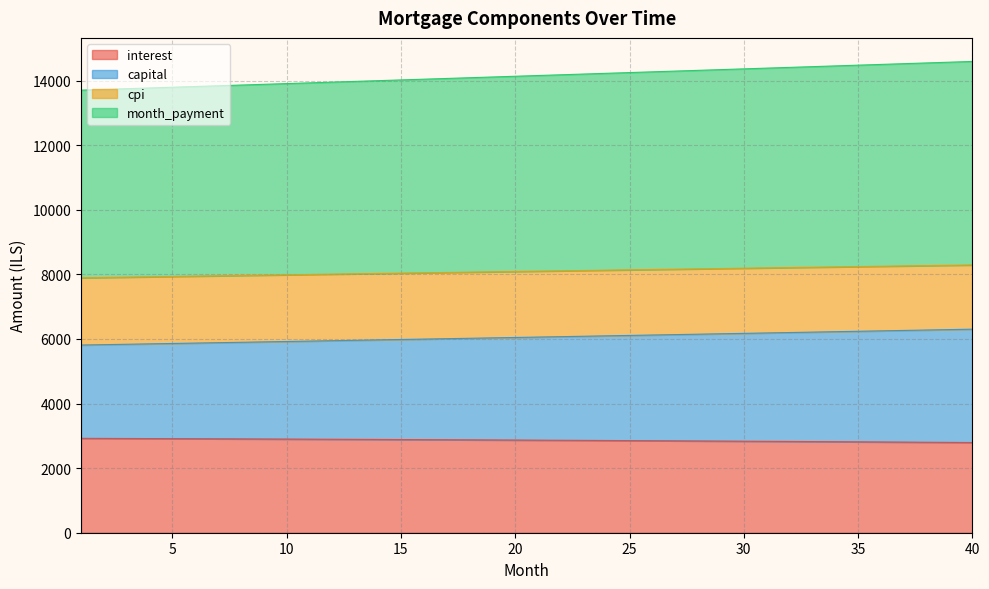

Which has a higher value, 12 or 20?

12